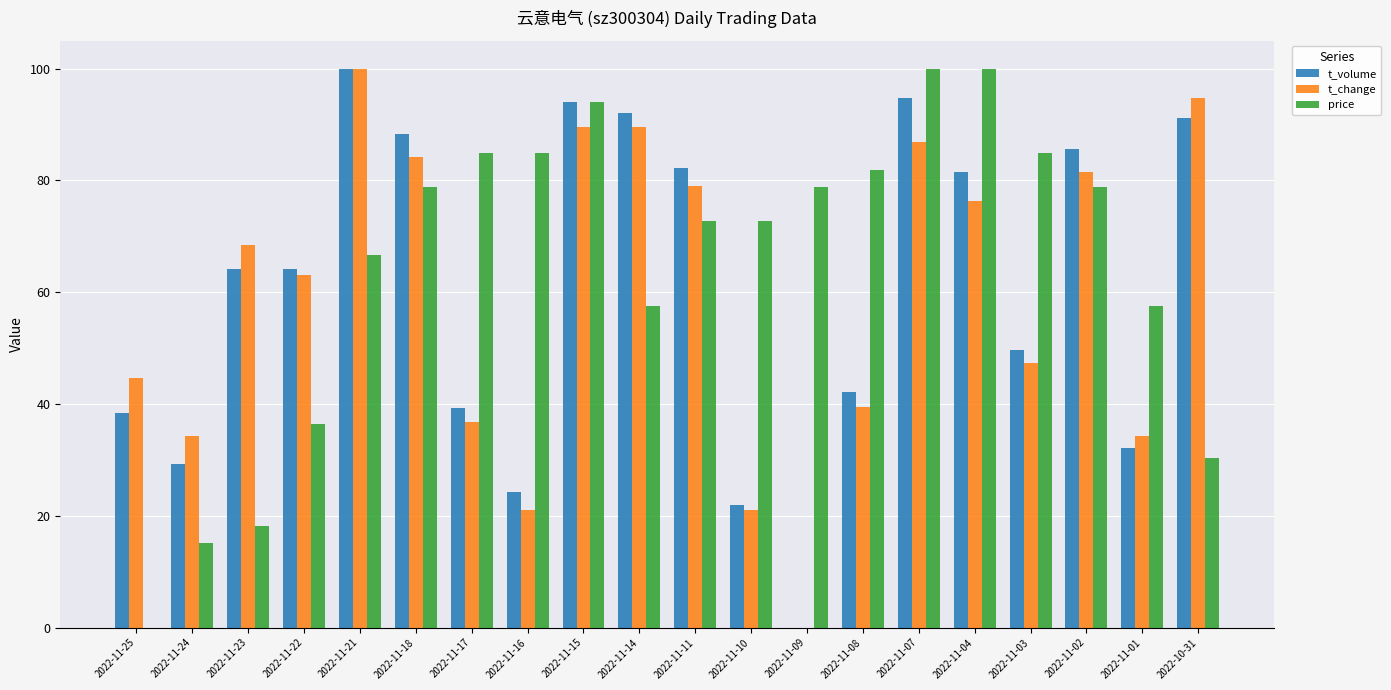

True or false: price has a value of 15.2 at 2022-11-24.

True